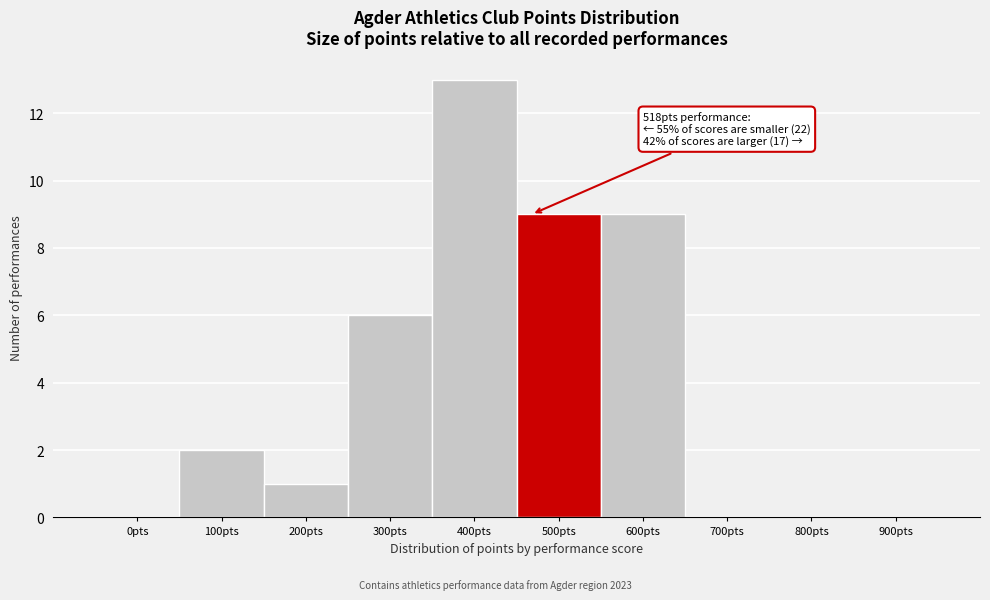

Reading left to right, what are all the values shown in this chart?

0pts=0	100pts=2	200pts=1	300pts=6	400pts=13	500pts=9	600pts=9	700pts=0	800pts=0	900pts=0